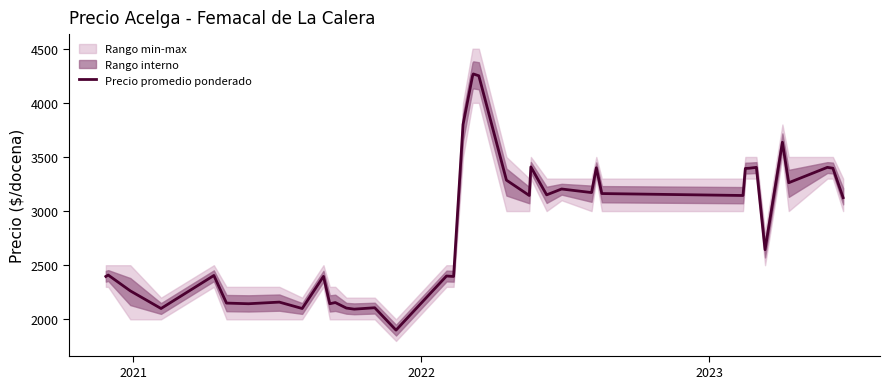

Reading right to left, list all the values displayed in this chart.

3124	3396	3404	3262	3636	2643	3404	3396	3394	3144	3162	3400	3171	3204	3150	3408	3144	3286	4250	4267	4247	3800	2396	2400	1900	2107	2094	2104	2155	2144	2397	2100	2159	2144	2150	2405	2100	2263	2409	2396